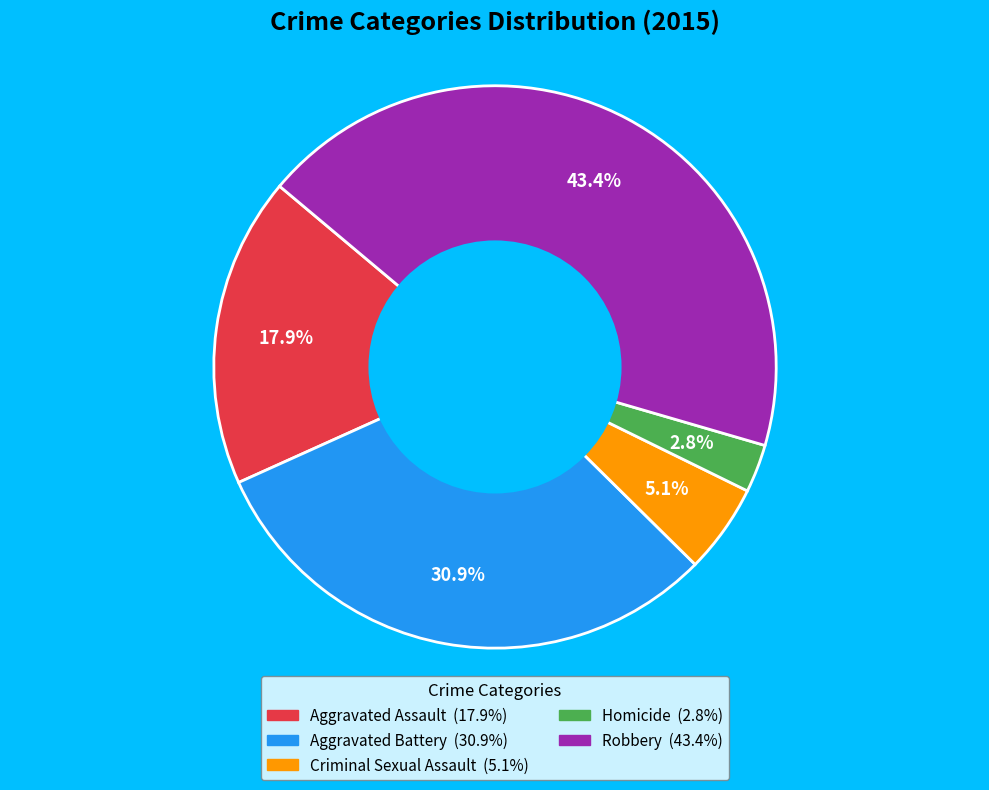

To the nearest percent, what portion does Aggravated Assault represent?

18%